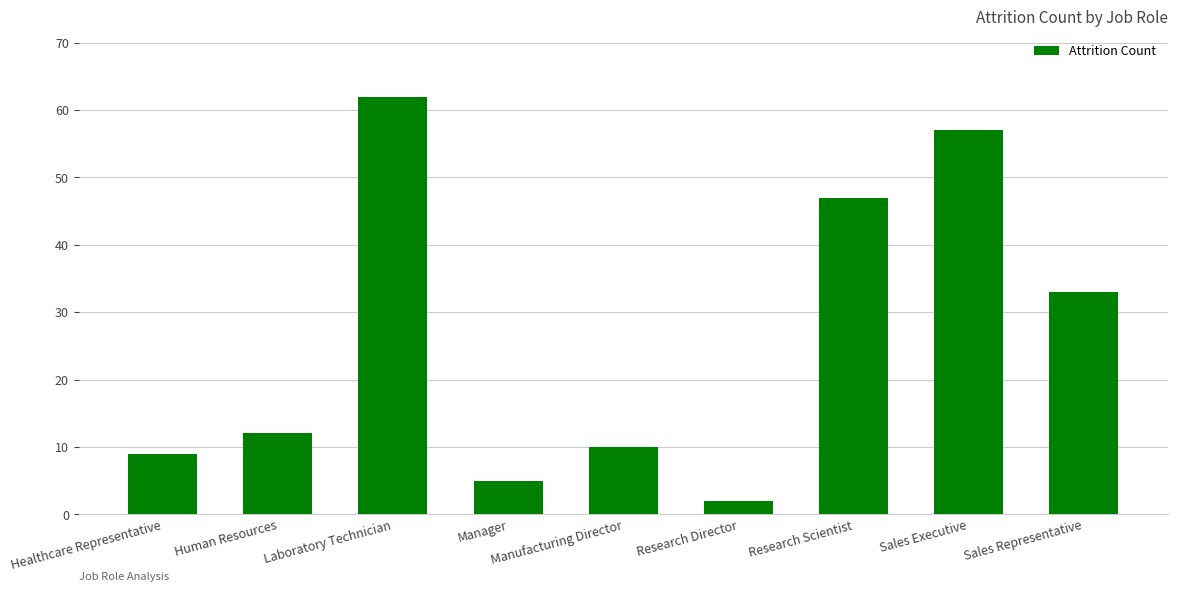

Which has a higher value, Human Resources or Research Scientist?

Research Scientist